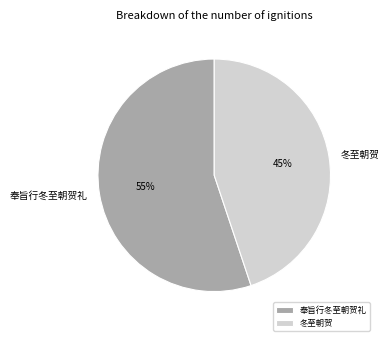

What percentage is the 冬至朝贺 slice, to the nearest percent?

45%